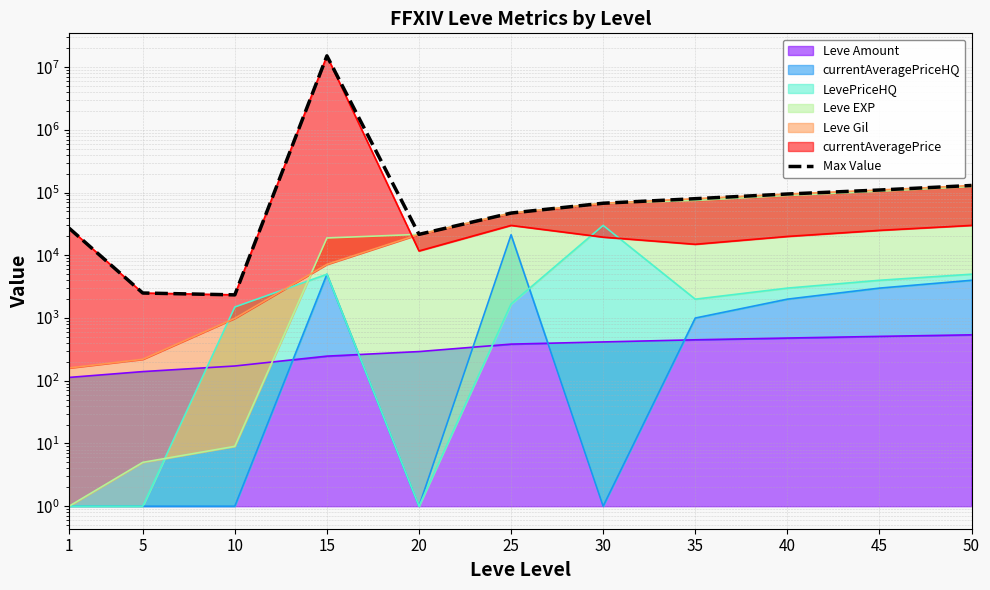

The value at 10 is 2342. True or false?

True